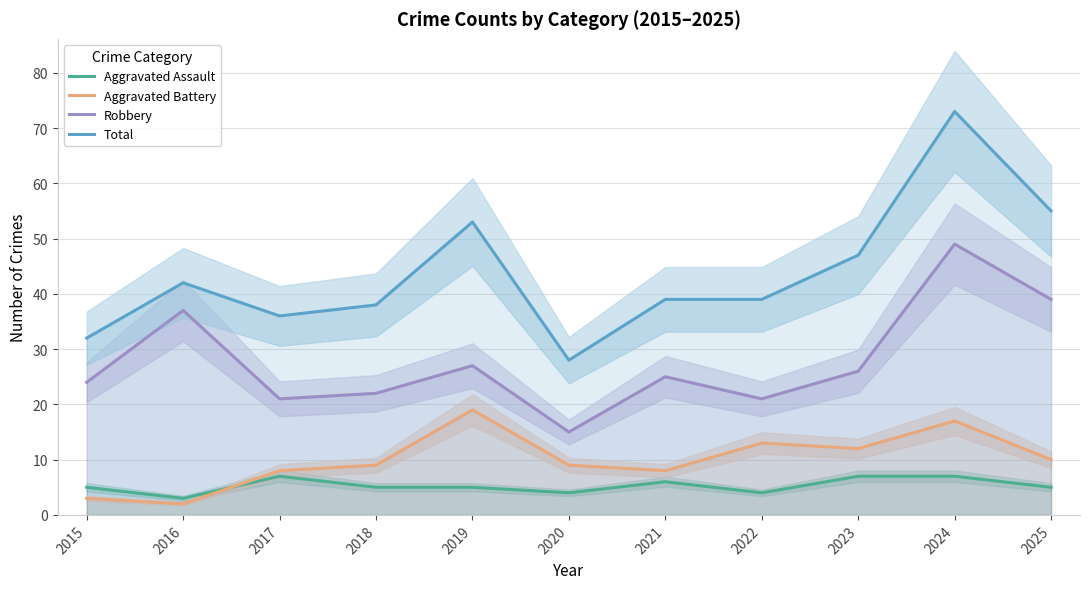

What is the sum of the Total values at 2024 and 2015?

105